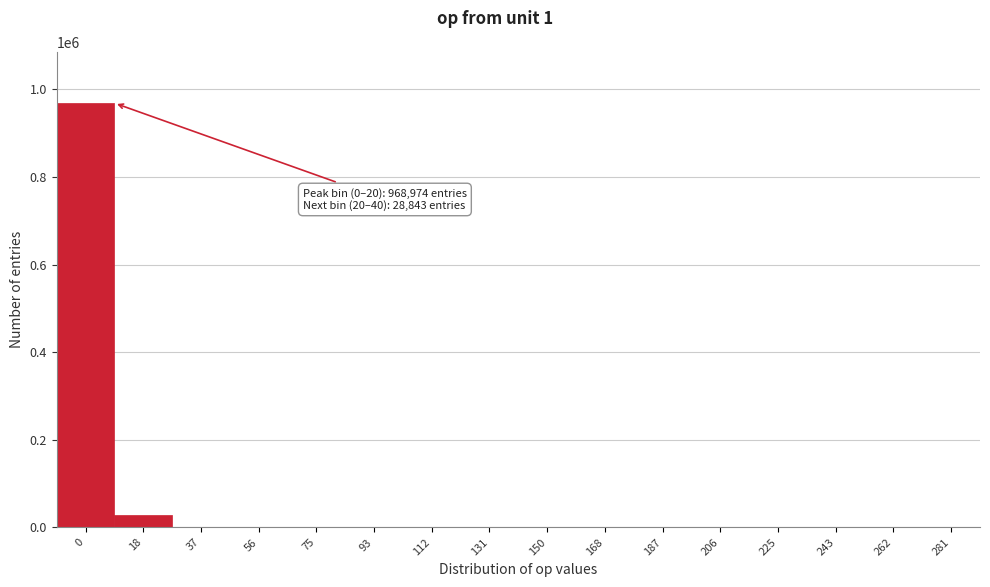

Is it true that the value at 206 is 0?

True